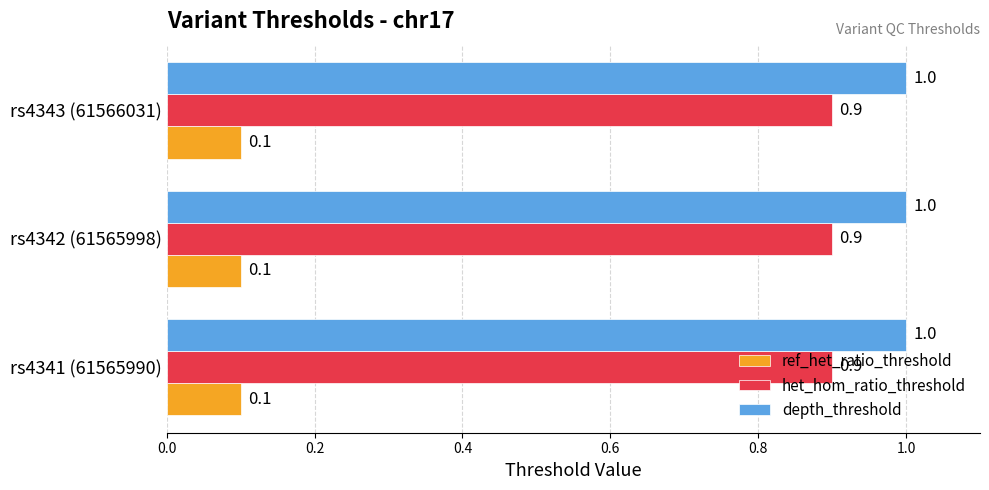

Rank the series at rs4342 (61565998) from lowest to highest value.

ref_het_ratio_threshold, het_hom_ratio_threshold, depth_threshold